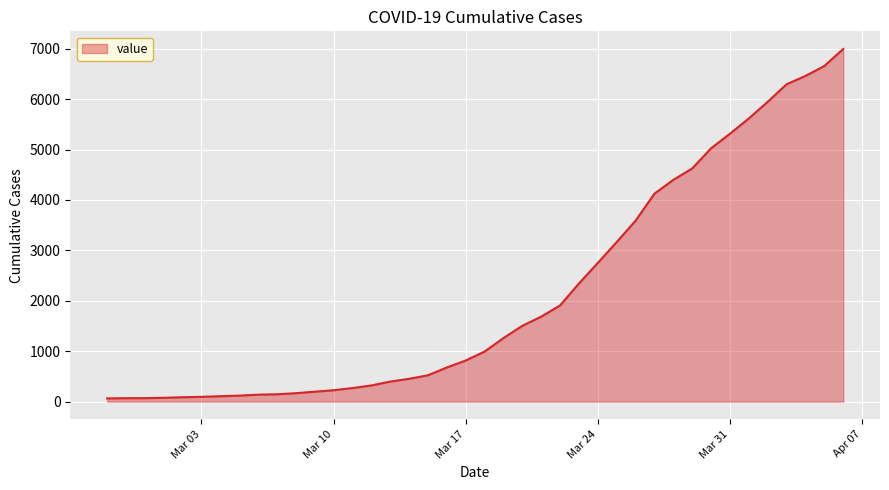

What is the difference between the maximum and minimum values?

6931